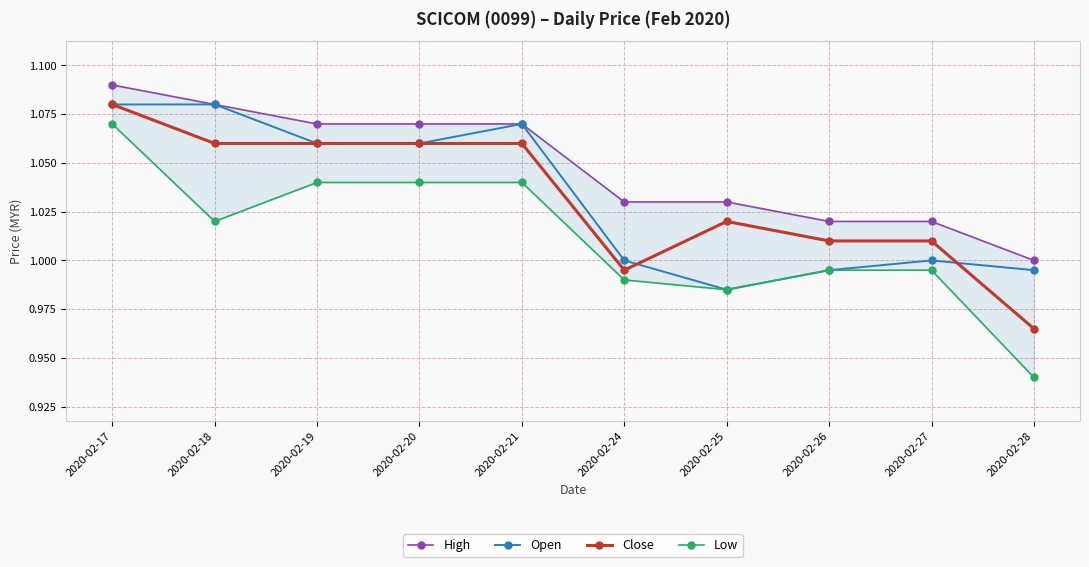

The value of High at 2020-02-18 is 1.9. True or false?

False